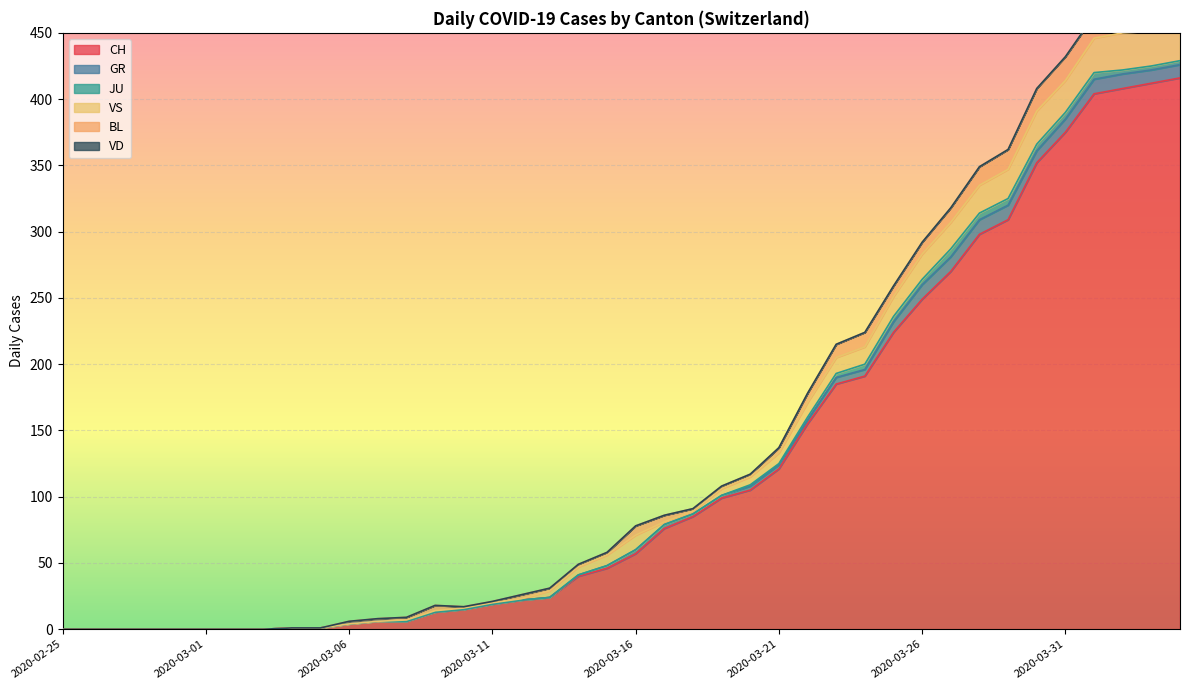

Count the number of categories in the chart.

40